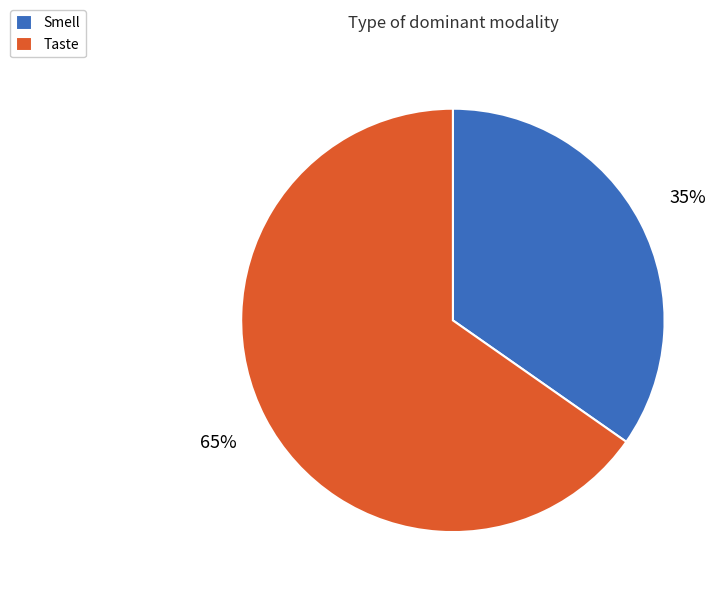

To the nearest percent, what percentage of the pie is Smell?

35%